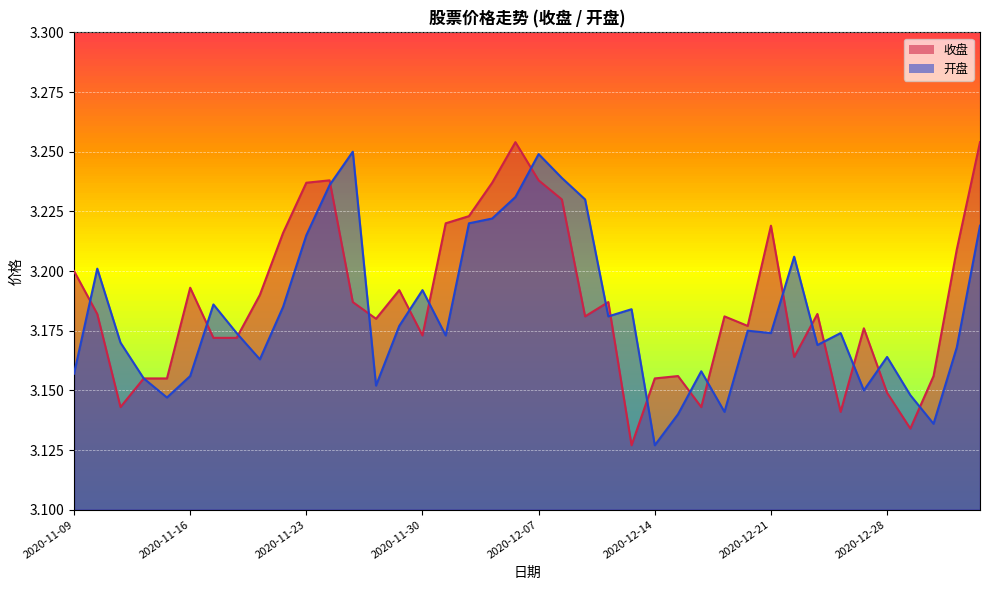

List the series in order of their overall mean, lowest first.

开盘, 收盘